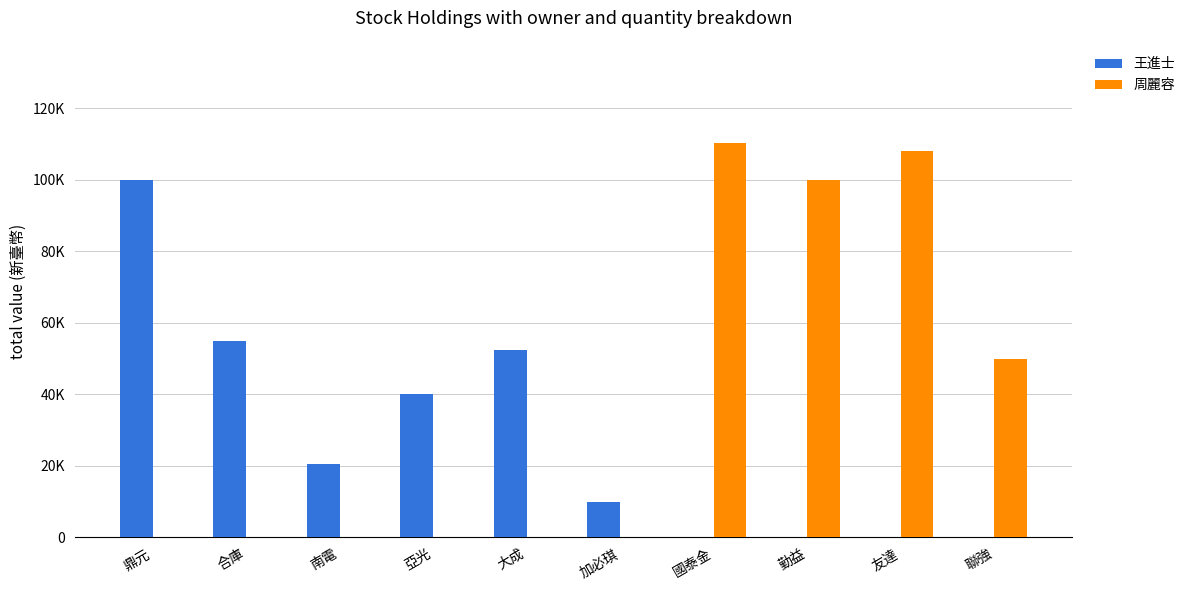

What are all the series names shown in the legend?

王進士, 周麗容